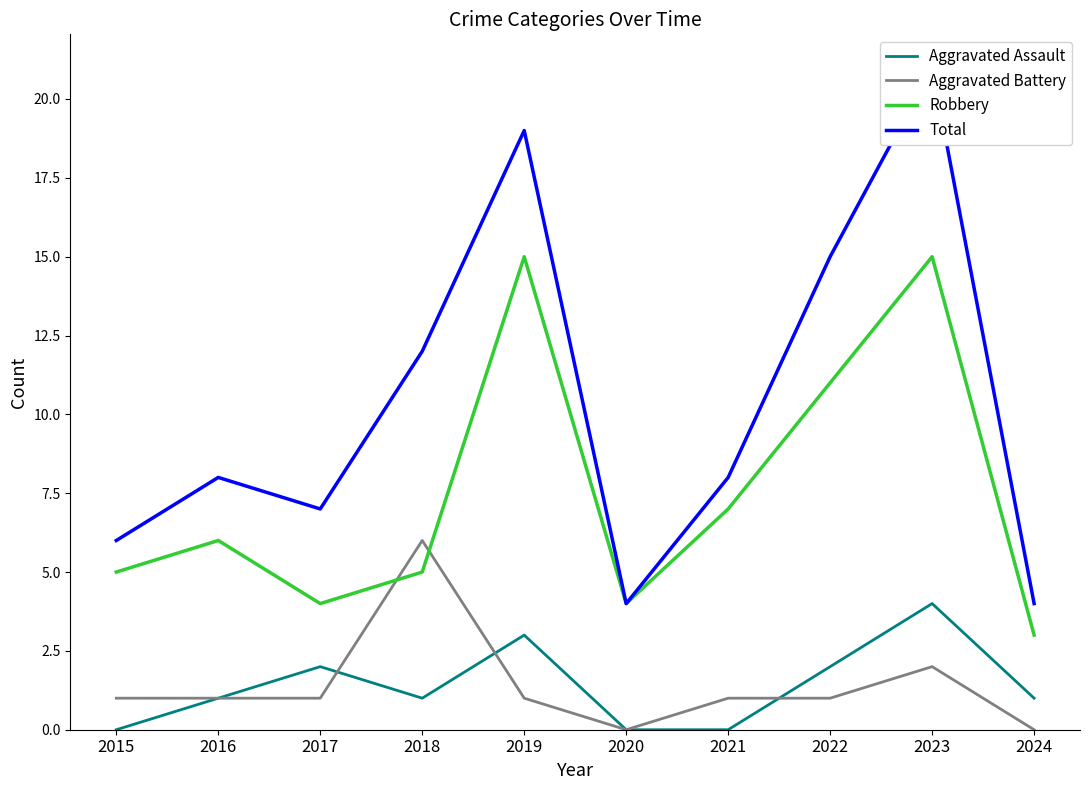

Between 2024 and 2022, which is larger?

2022